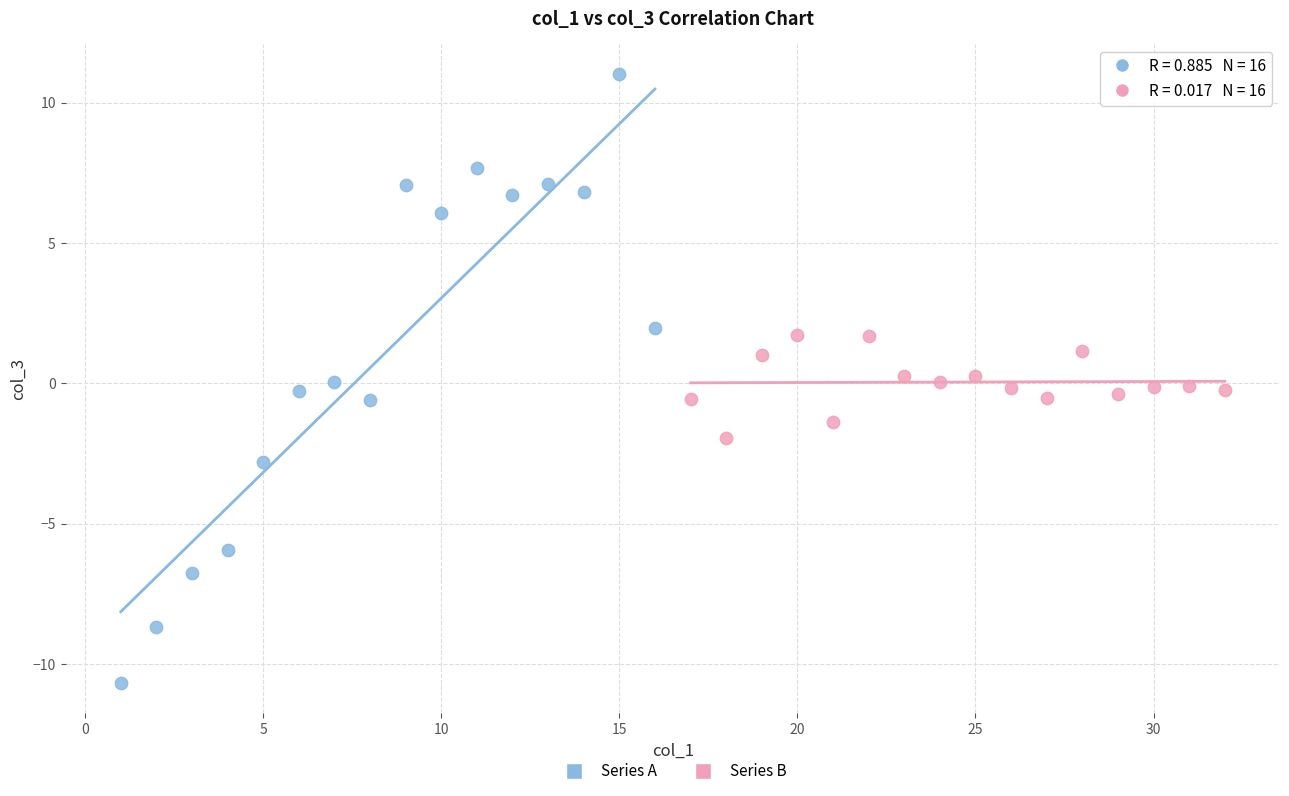

Which series contains the lowest Y value?

Series A